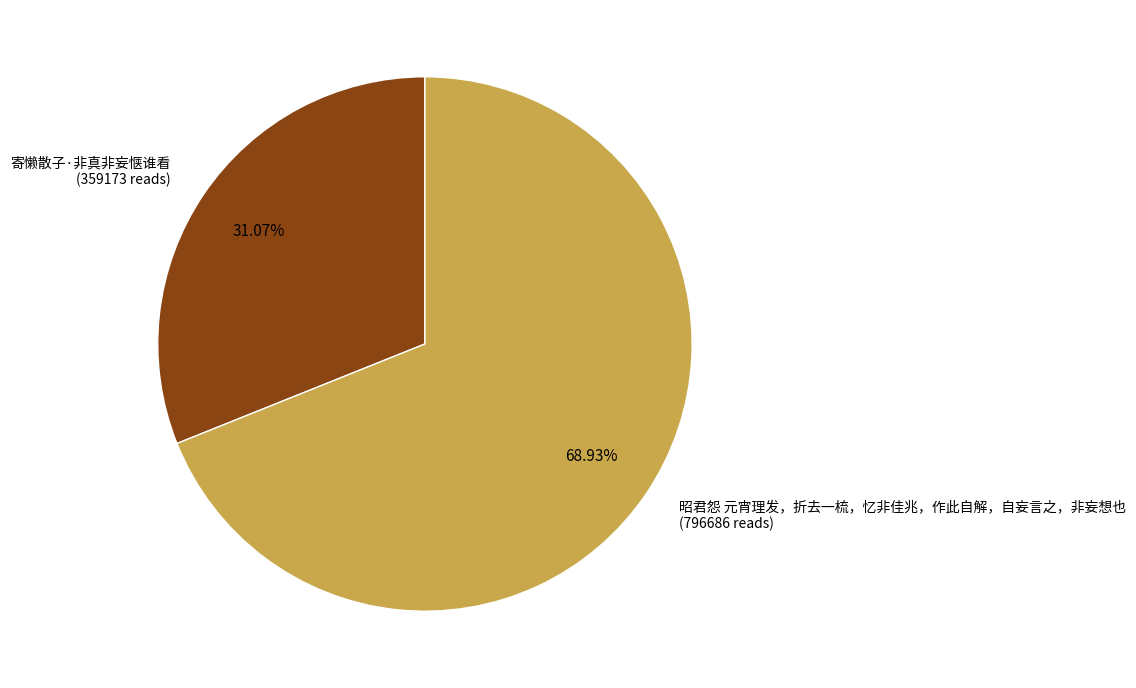

Does any single category account for the majority?

Yes